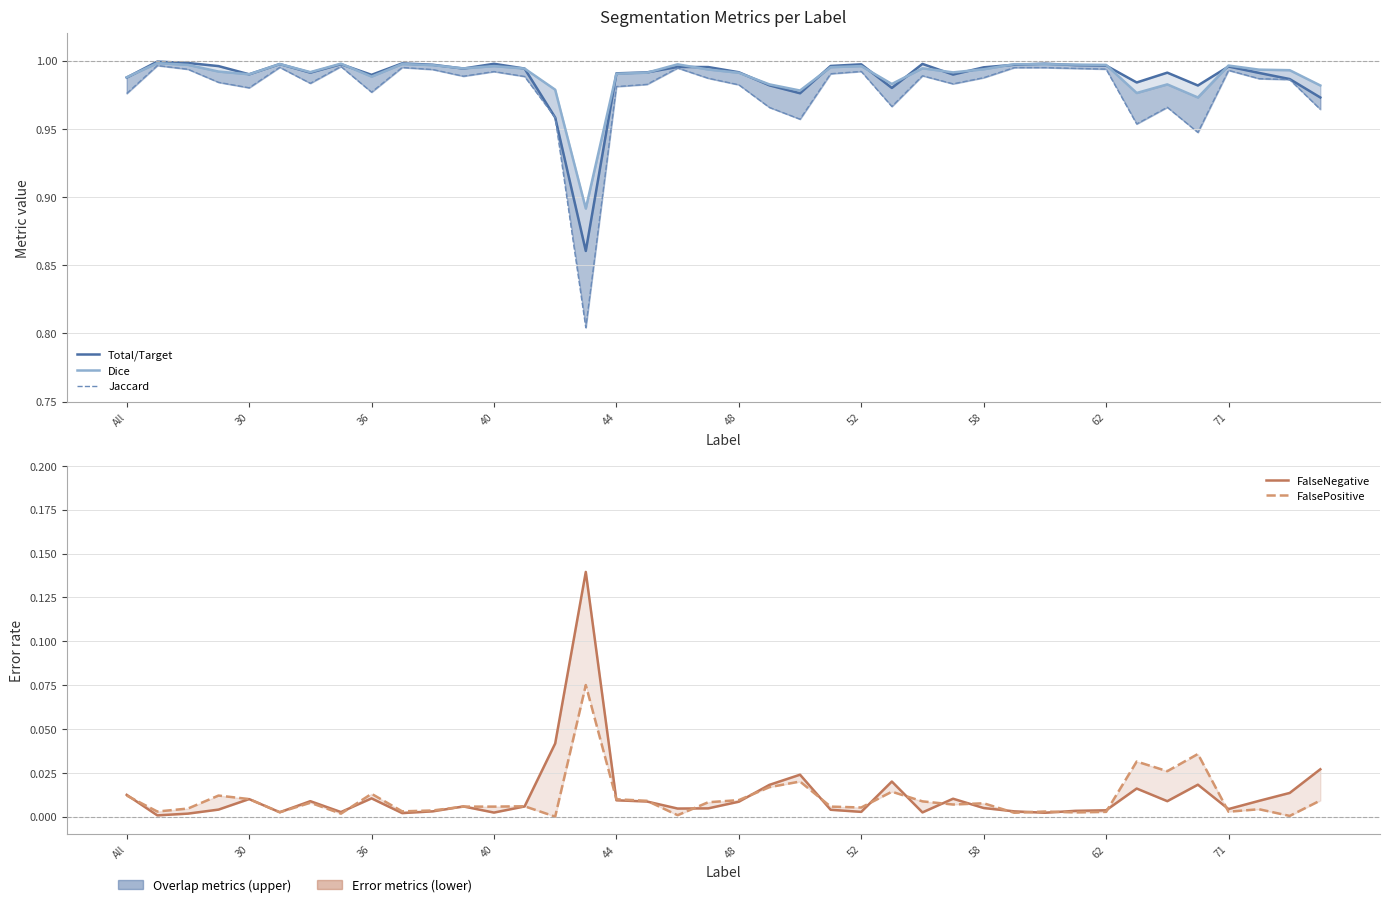

What is the average value of the Jaccard series?

1.0